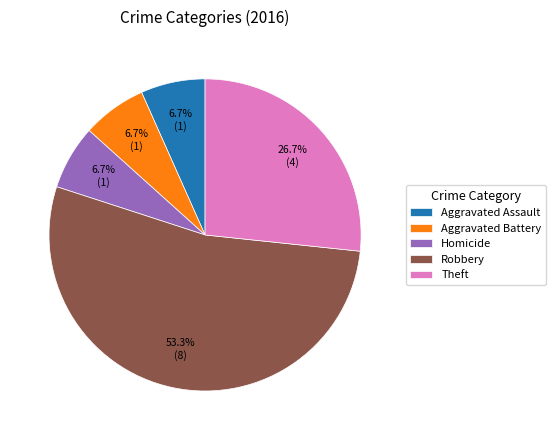

Does any single category account for the majority?

Yes